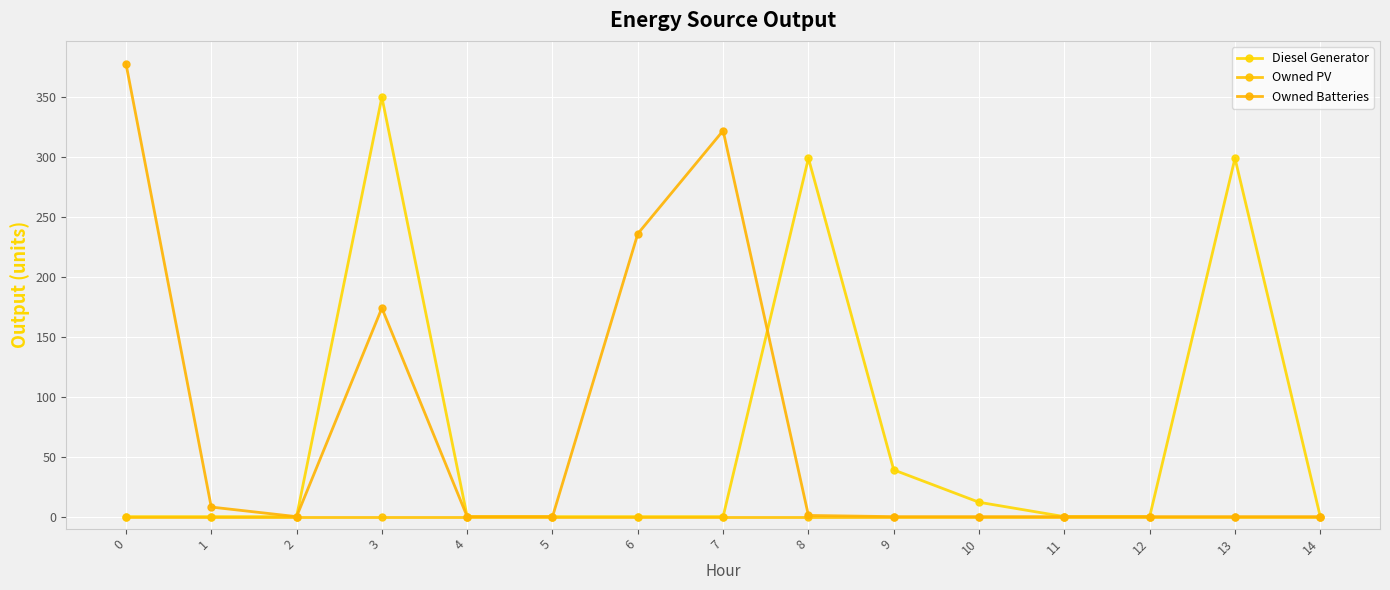

How many series are shown in this chart?

3